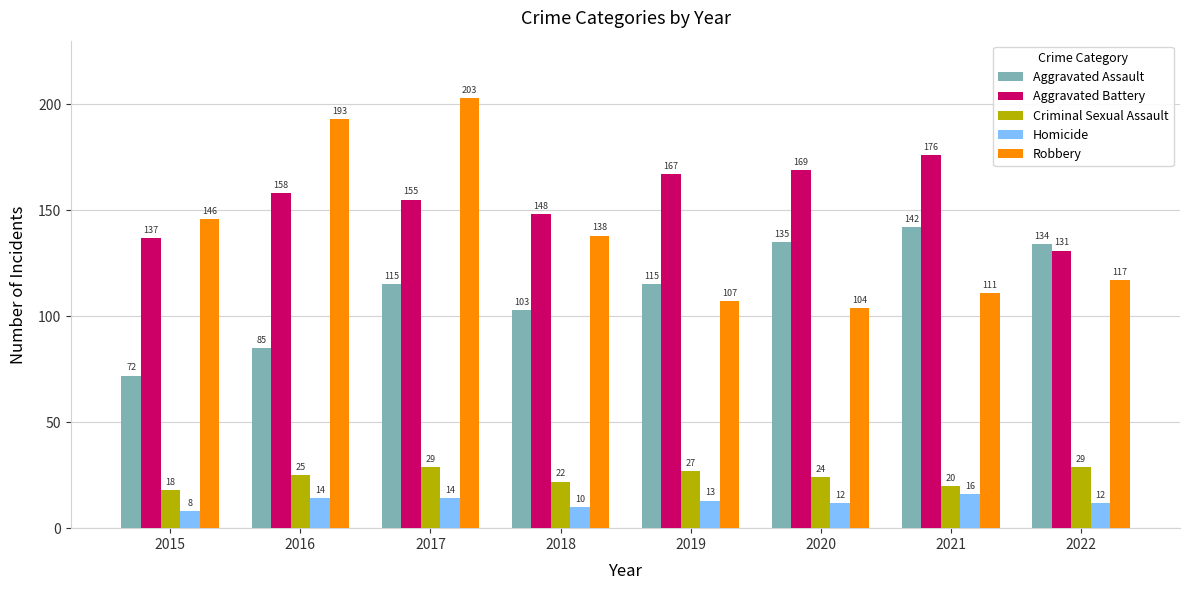

How many bars are there in total?

40